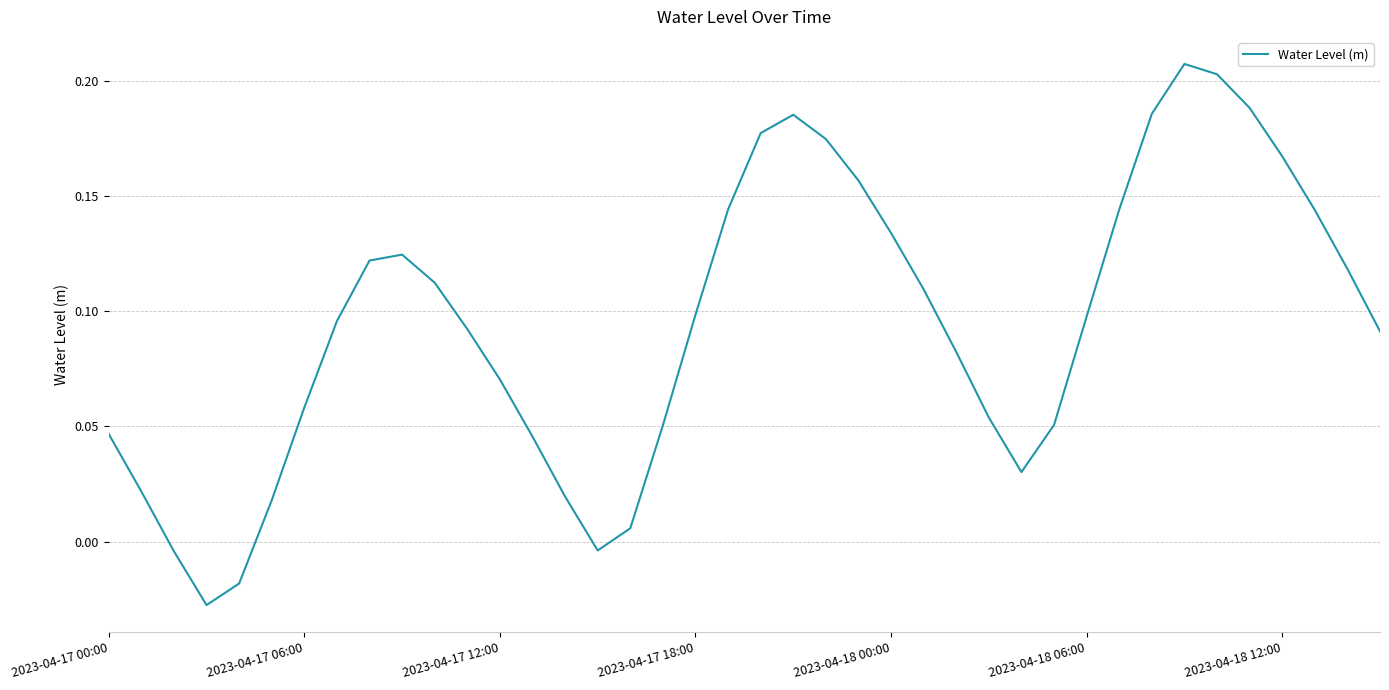

True or false: the data has more than 1 interior local peaks.

True